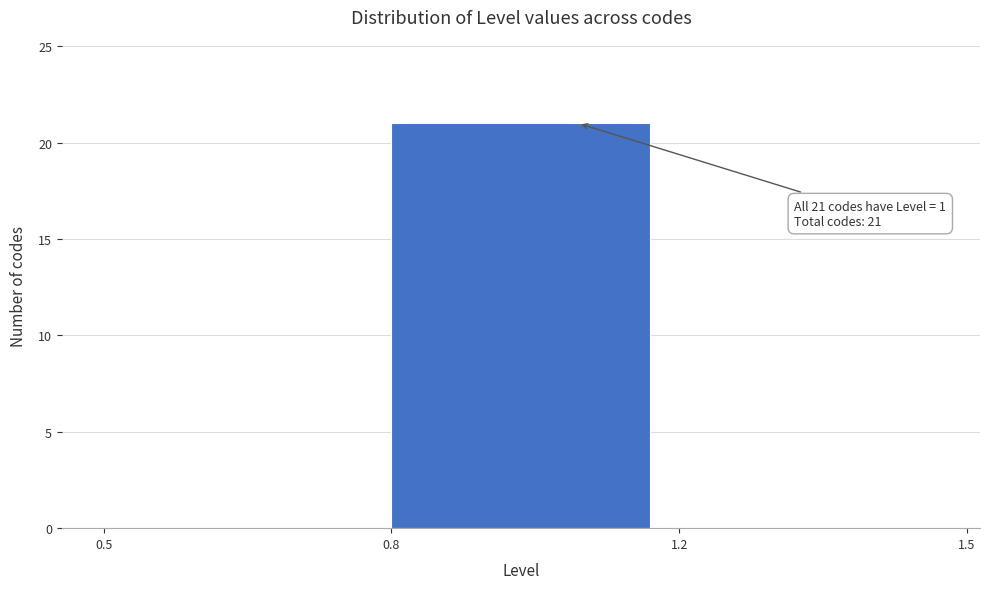

Reading left to right, extract all data points from this chart.

0.5=0	0.8=21	1.2=0